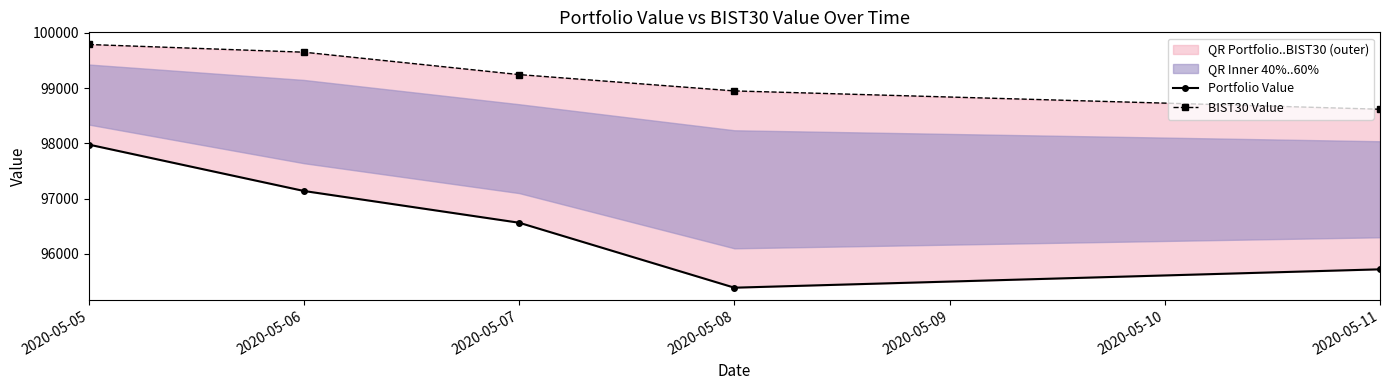

Which category has the lowest value across all series?

2020-05-08